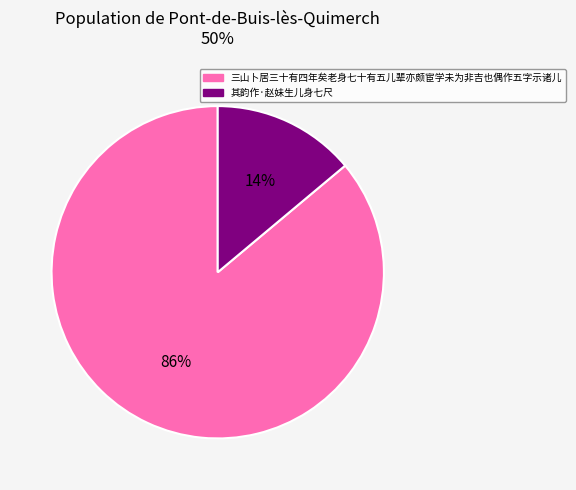

To the nearest percent, what portion does 其韵作·赵妹生儿身七尺 represent?

14%